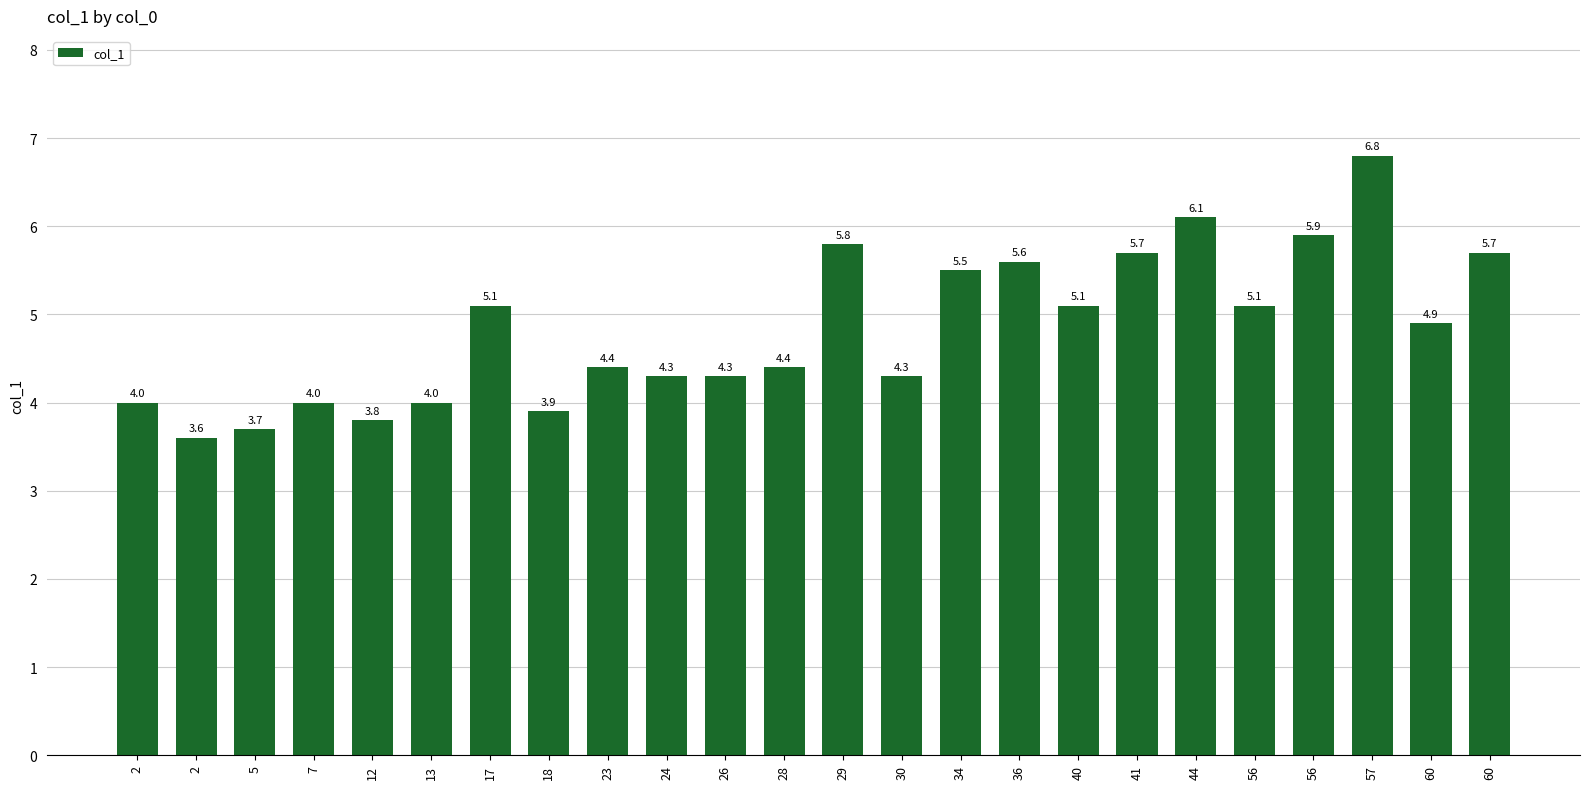

List the labels in order of value, largest first.

57, 44, 56, 29, 41, 60, 36, 34, 17, 40, 56, 60, 23, 28, 24, 26, 30, 2, 7, 13, 18, 12, 5, 2